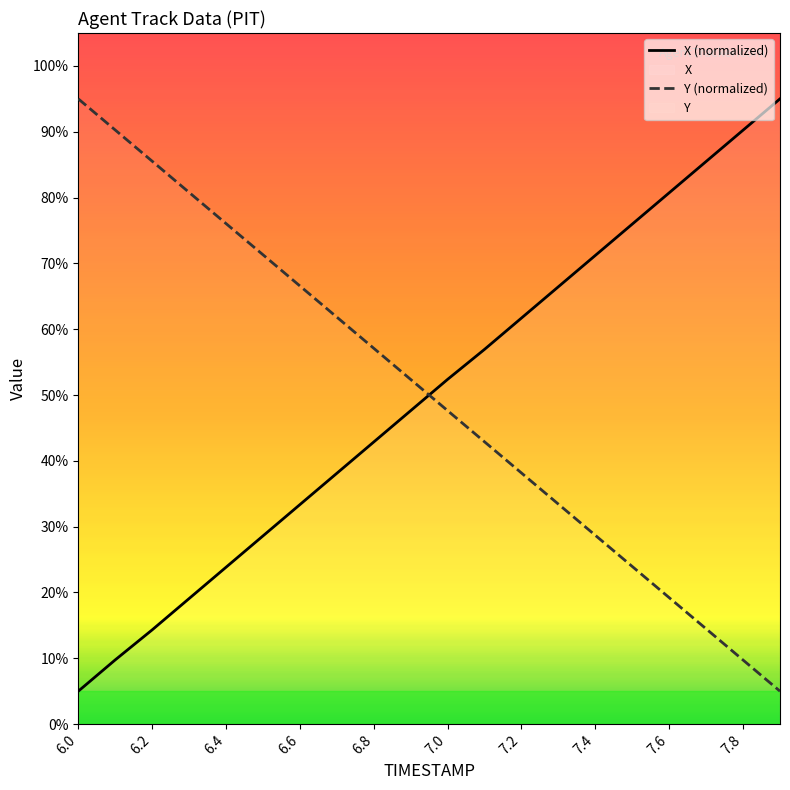

Rank the series at 7.7 from highest to lowest value.

X, Y